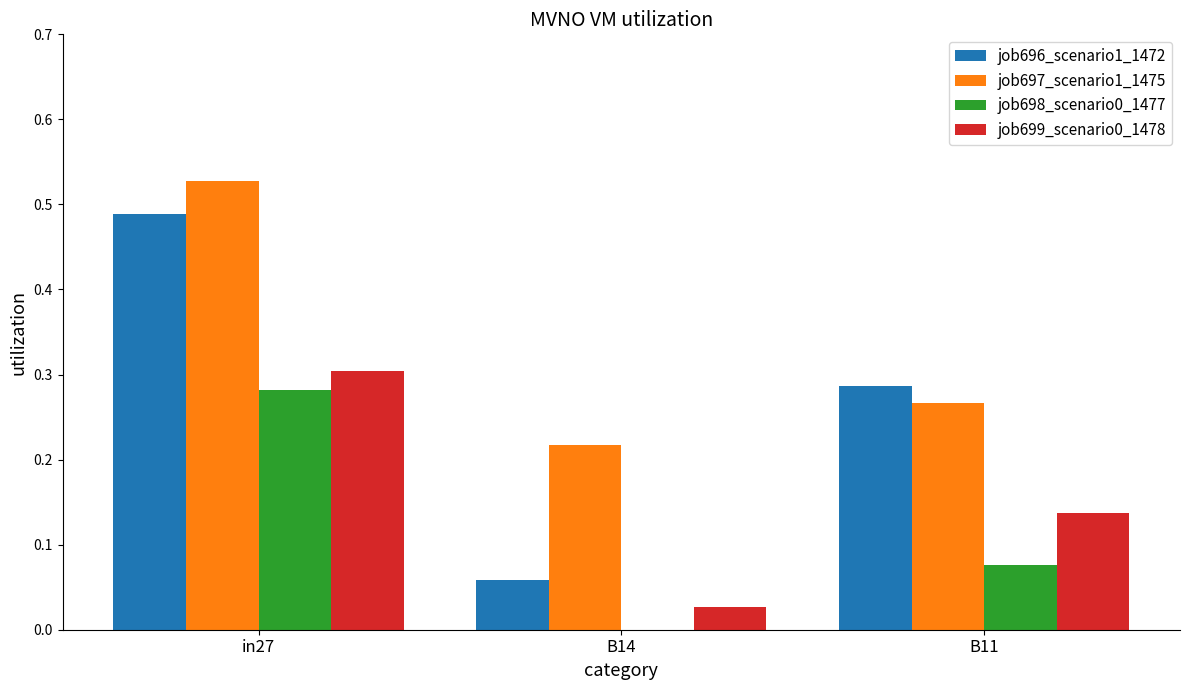

The value of job696_scenario1_1472 at B11 is 0.2. True or false?

False